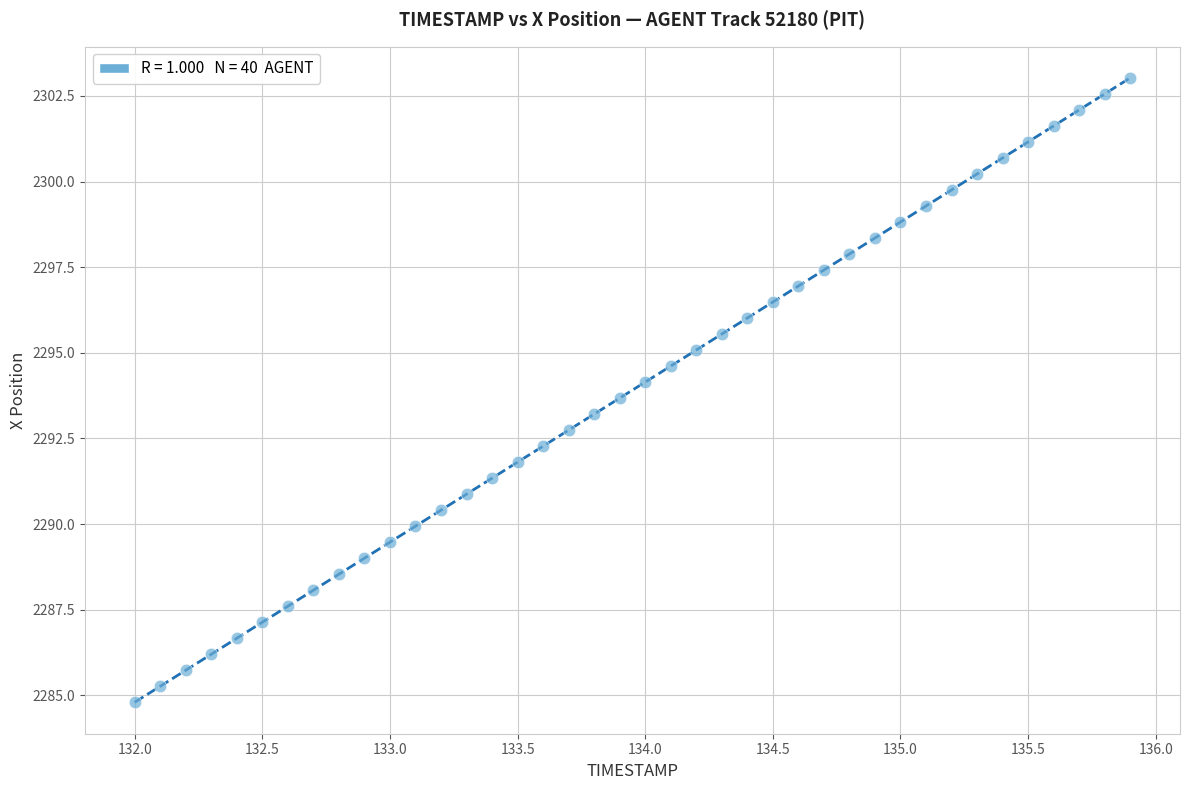

What is the range of Y values (max minus min)?

18.2